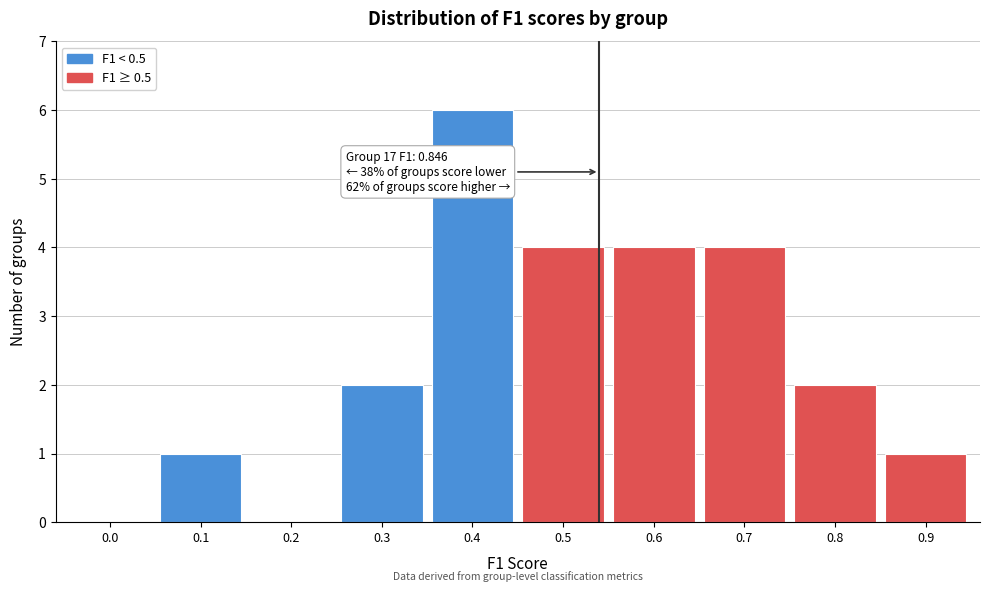

Reading left to right, extract all data points from this chart.

0.0=0	0.1=1	0.2=0	0.3=2	0.4=6	0.5=4	0.6=4	0.7=4	0.8=2	0.9=1